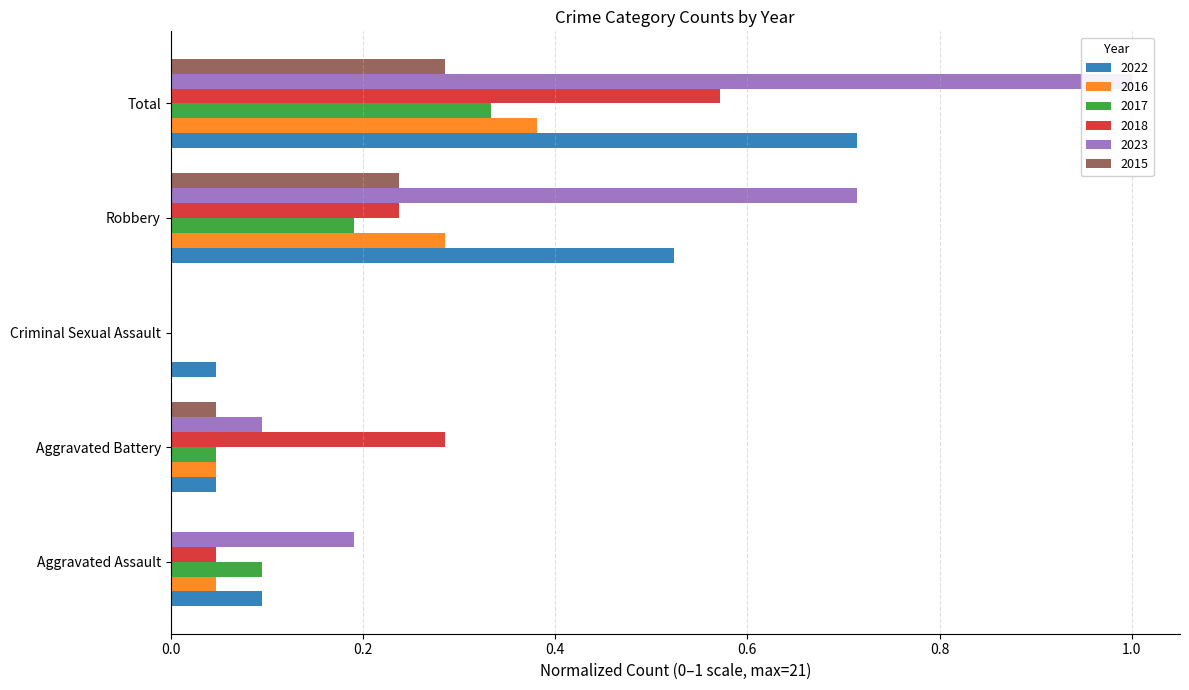

Which series has the largest total across all categories?

2023